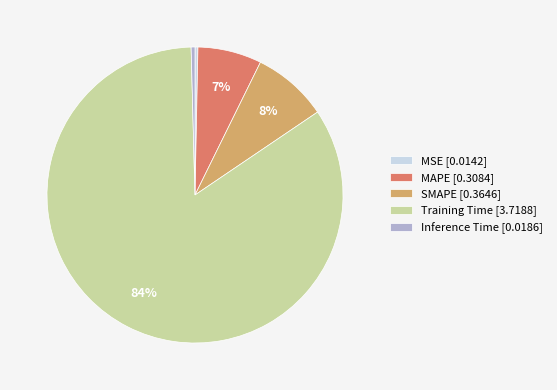

Is it true that MAPE [0.3084] is 18% of the pie?

False